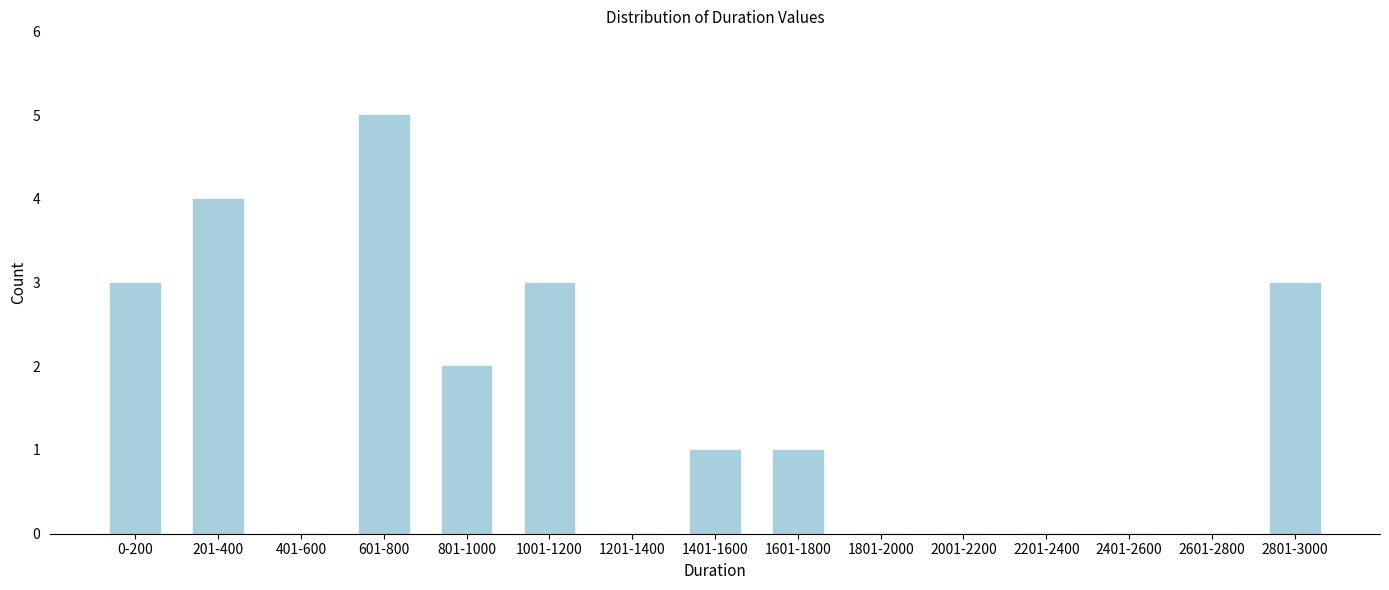

Reading left to right, extract all data points from this chart.

0-200=3	201-400=4	401-600=0	601-800=5	801-1000=2	1001-1200=3	1201-1400=0	1401-1600=1	1601-1800=1	1801-2000=0	2001-2200=0	2201-2400=0	2401-2600=0	2601-2800=0	2801-3000=3